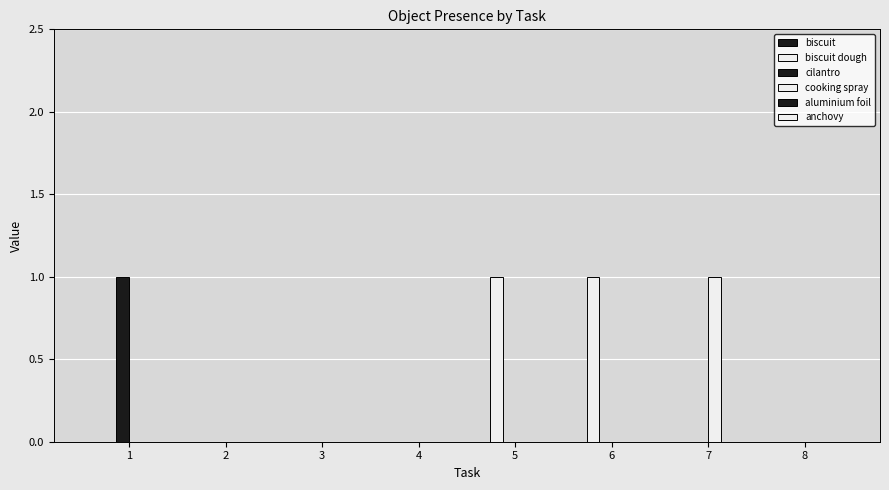

What is the total value across all series at 6?

1